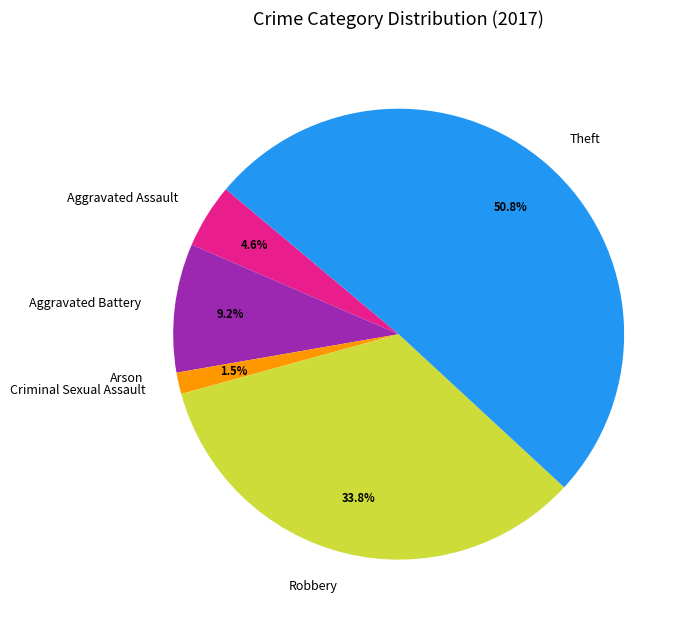

The Theft slice represents 58% of the pie. True or false?

False